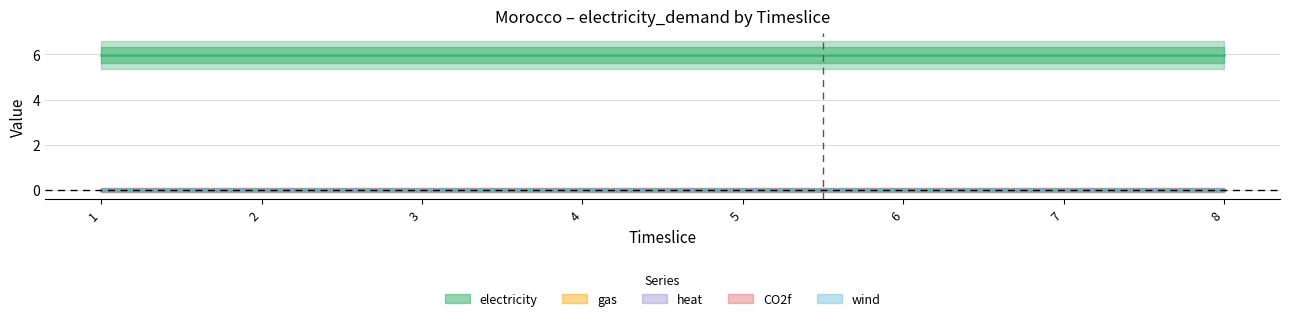

True or false: gas and wind cross at least once.

False